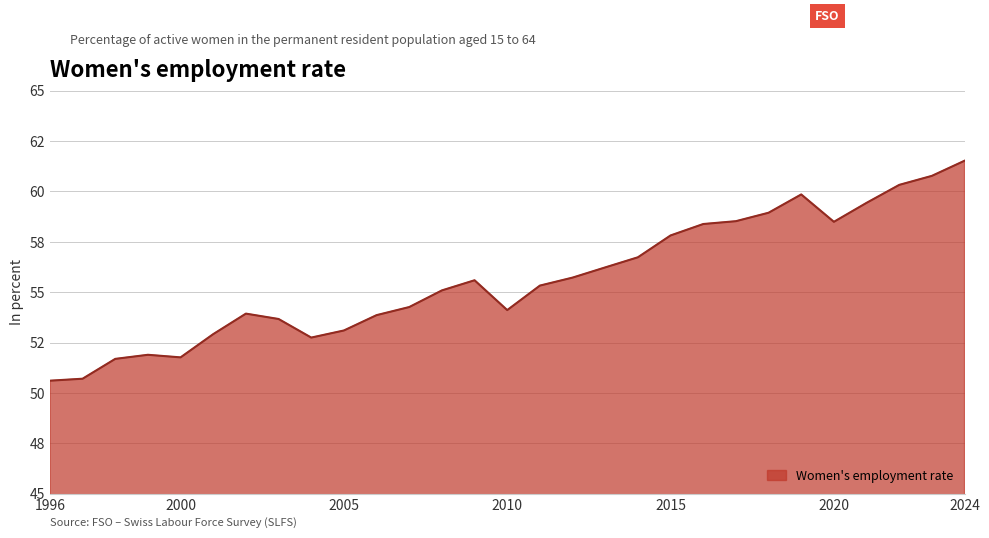

What is the maximum value shown in the chart?

61.5